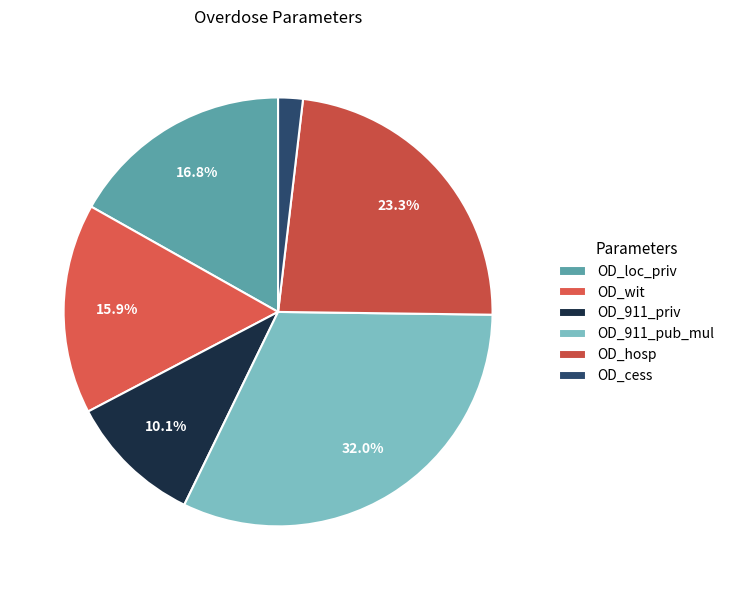

The OD_911_priv slice represents 10% of the pie. True or false?

True